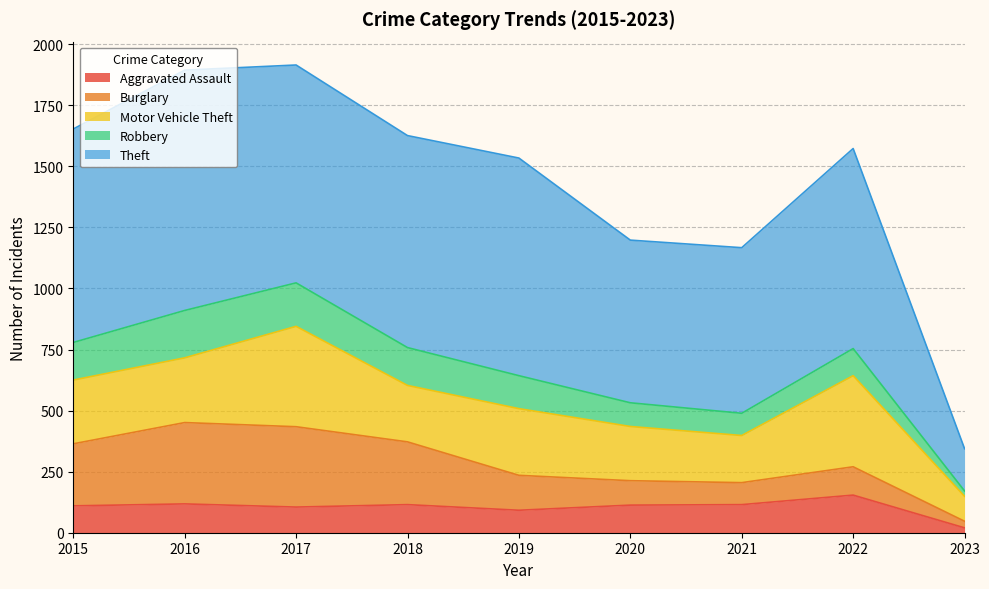

What is the difference between the Burglary values at 2021 and 2022?

26